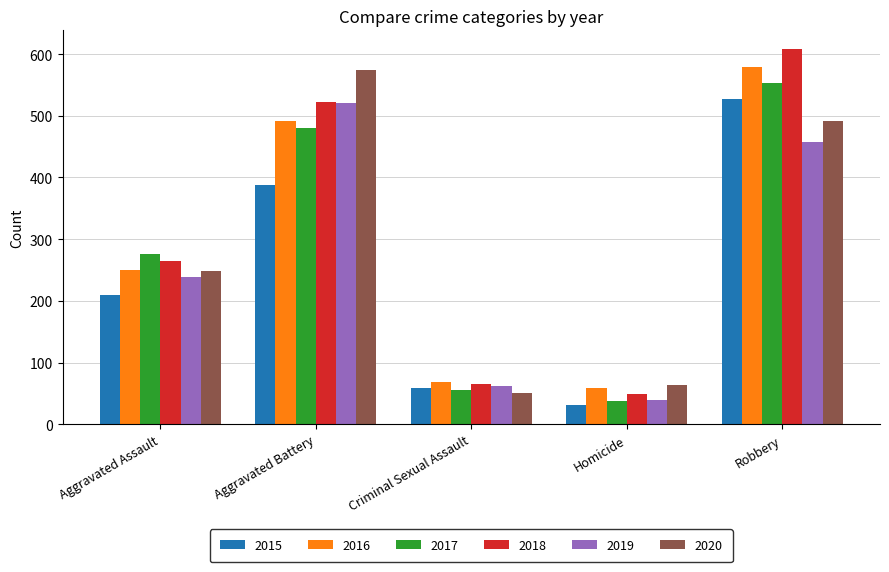

At which label is 2020 closest to 312?

Aggravated Assault